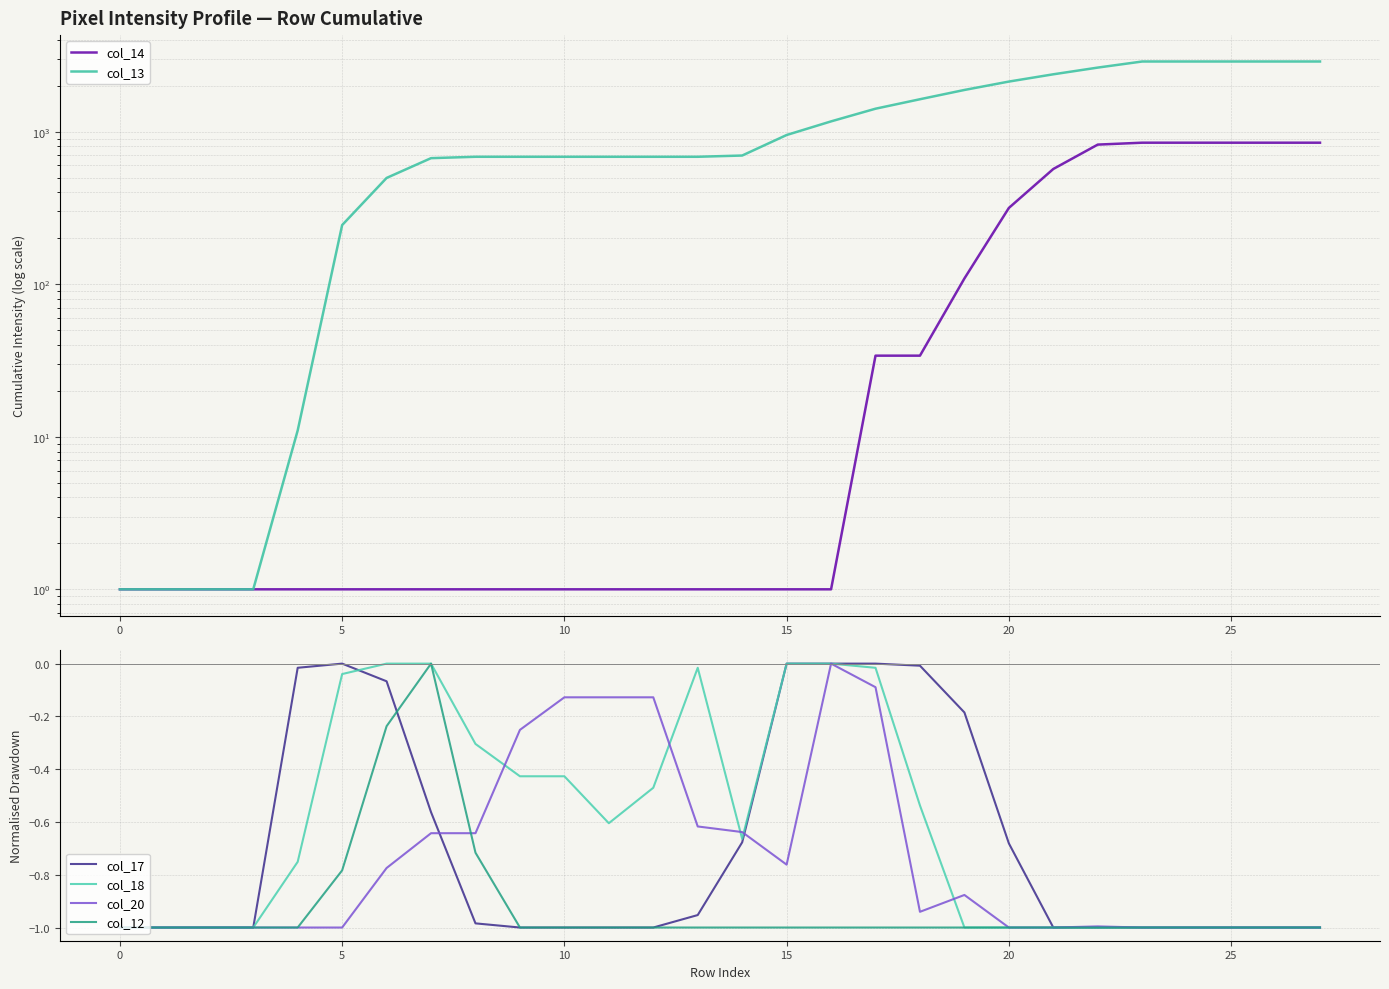

What is the sum of the col_12 values at 8 and 20?

-1.7